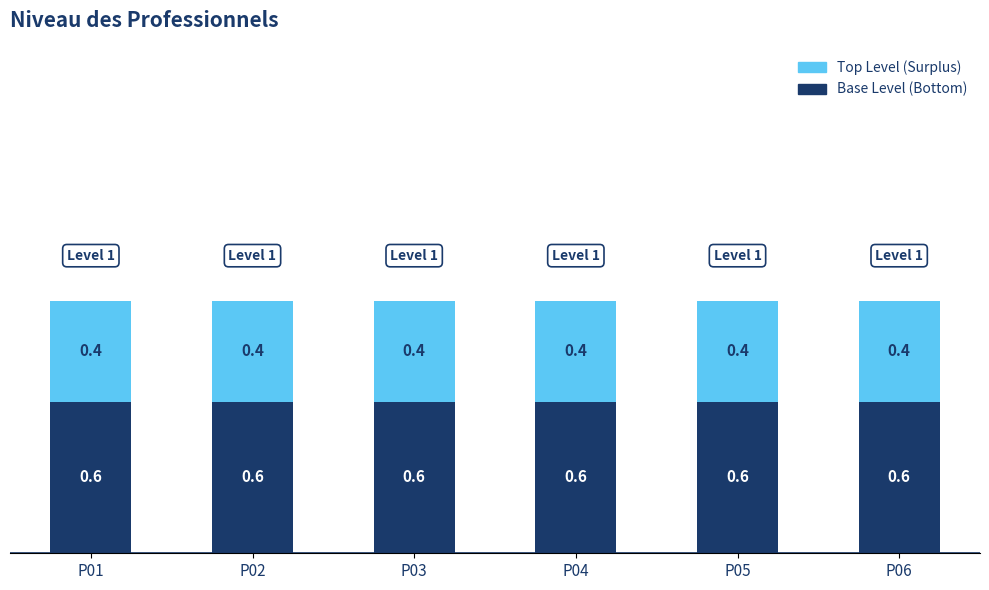

What is the average value of the Base Level (Bottom) series?

0.6